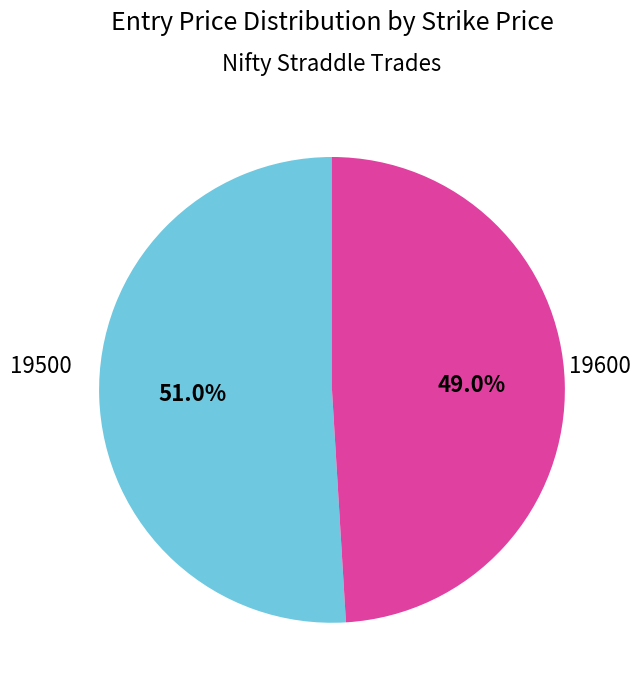

Count the number of slices in the pie.

2